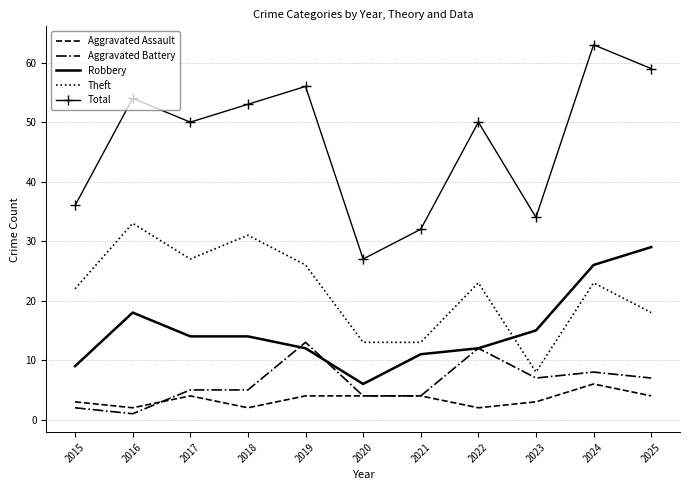

What is the sum of the Aggravated Assault values at 2021 and 2018?

6